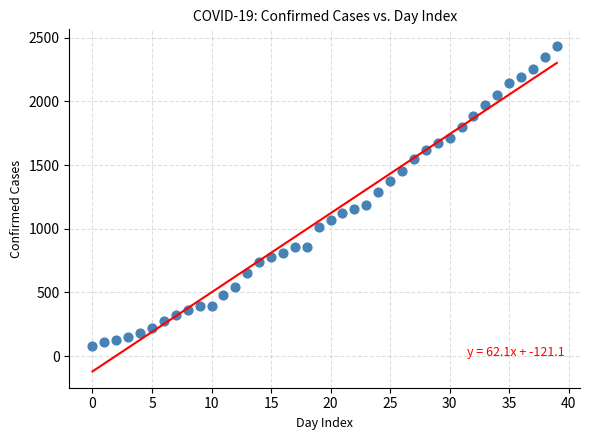

What is the range of Y values (max minus min)?

2358